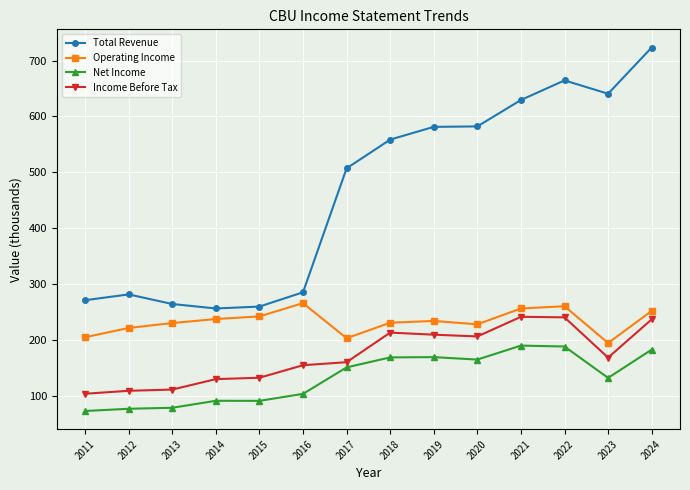

Is the value of Total Revenue at 2018 greater than the value of Income Before Tax at 2023?

Yes